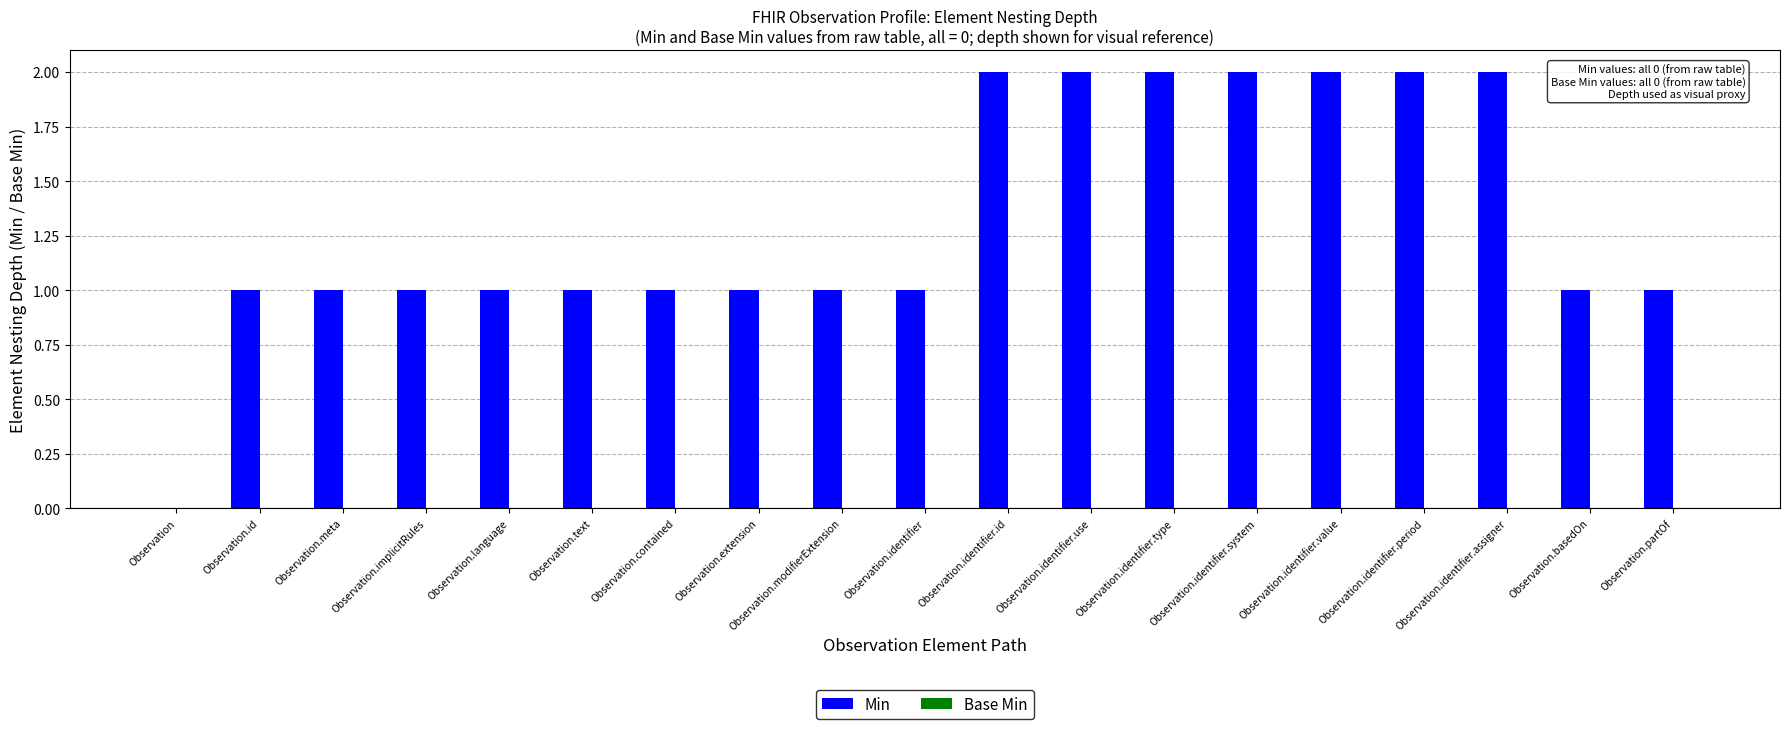

Reading left to right, what are all the values shown in this chart?

Min: 0	1	1	1	1	1	1	1	1	1	2	2	2	2	2	2	2	1	1
Base Min: 0	0	0	0	0	0	0	0	0	0	0	0	0	0	0	0	0	0	0